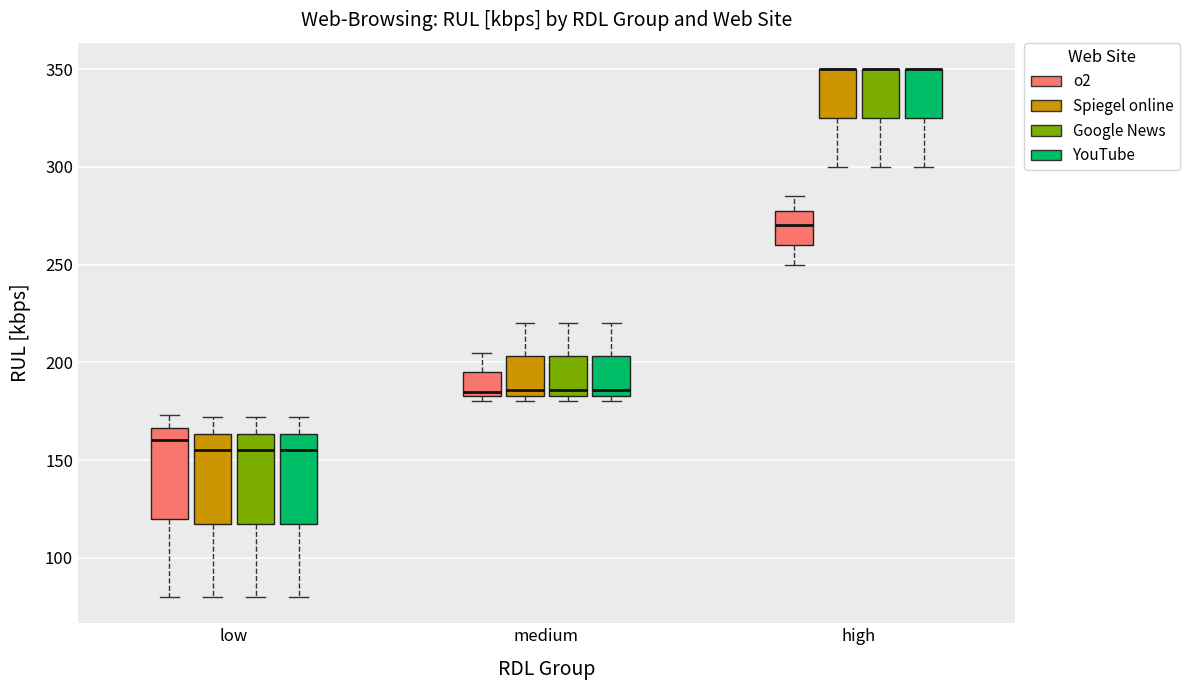

Reading left to right, transcribe this box plot: for each box, give where its median line is, the range the box spans, and where its two whiskers end, as read against the y-axis. The values are not printed on the chart, so give them approximately, as read against the axis.

low (o2): median 160, box 120 to 165, whiskers 80 to 175
low (Spiegel online): median 155, box 120 to 165, whiskers 80 to 170
low (Google News): median 155, box 120 to 165, whiskers 80 to 170
low (YouTube): median 155, box 120 to 165, whiskers 80 to 170
medium (o2): median 185 (just above the box's lower edge), box 185 to 195, whiskers 180 to 205
medium (Spiegel online): median 185 (just above the box's lower edge), box 185 to 205, whiskers 180 to 220
medium (Google News): median 185 (just above the box's lower edge), box 185 to 205, whiskers 180 to 220
medium (YouTube): median 185 (just above the box's lower edge), box 185 to 205, whiskers 180 to 220
high (o2): median 270, box 260 to 280, whiskers 250 to 285
high (Spiegel online): median 350 (drawn on the box's upper edge), box 325 to 350, whiskers 300 to 350
high (Google News): median 350 (drawn on the box's upper edge), box 325 to 350, whiskers 300 to 350
high (YouTube): median 350 (drawn on the box's upper edge), box 325 to 350, whiskers 300 to 350